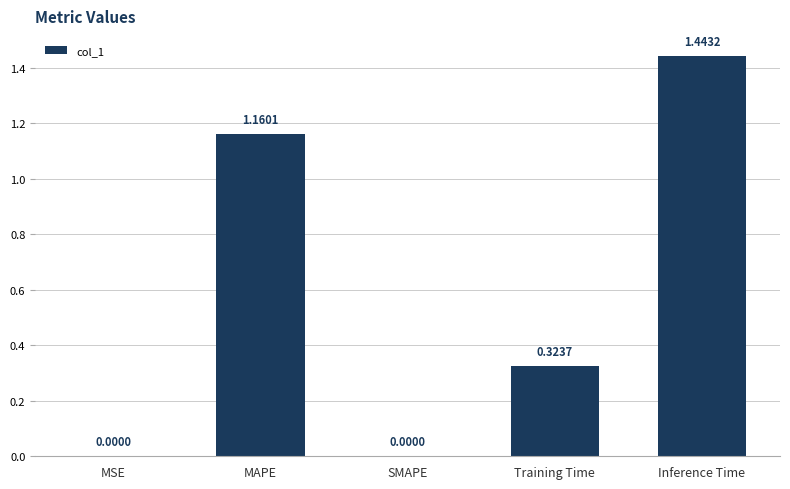

Does the chart contain stacked bars?

No